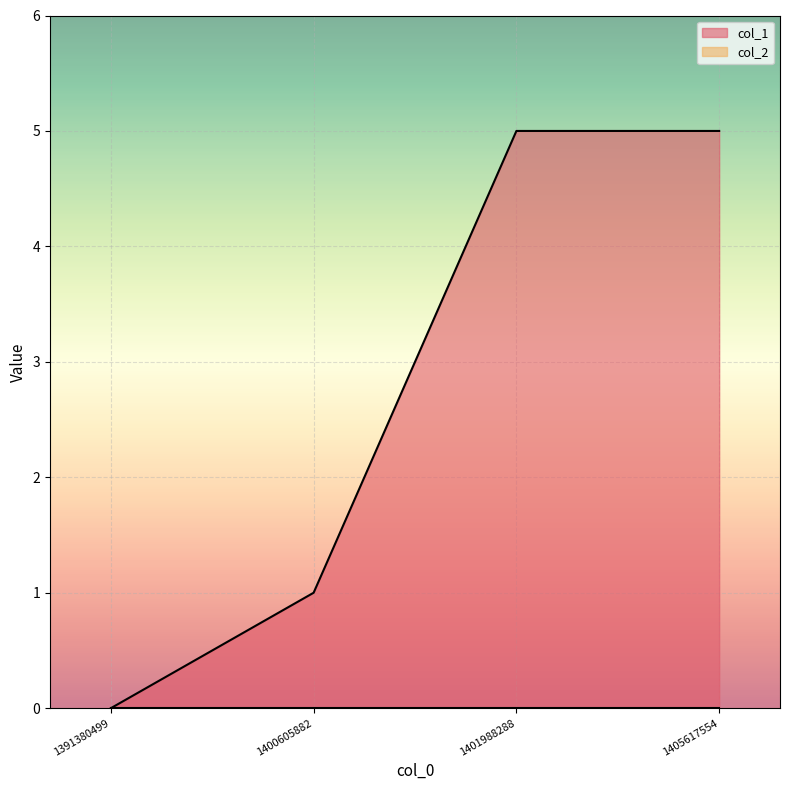

Which label corresponds to the smallest value in the chart?

1391380499